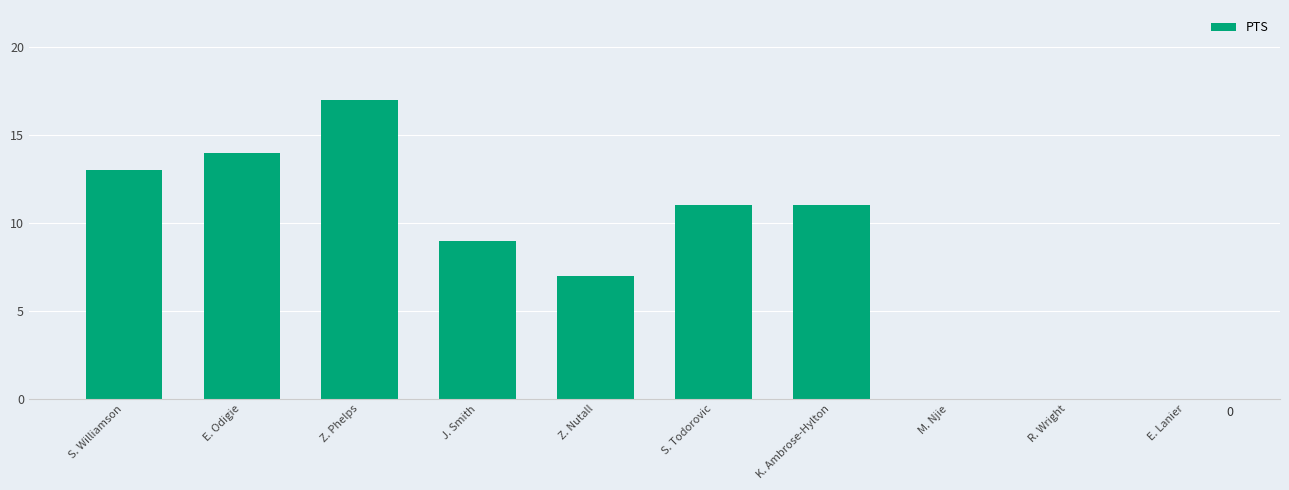

How many series are shown in this chart?

1